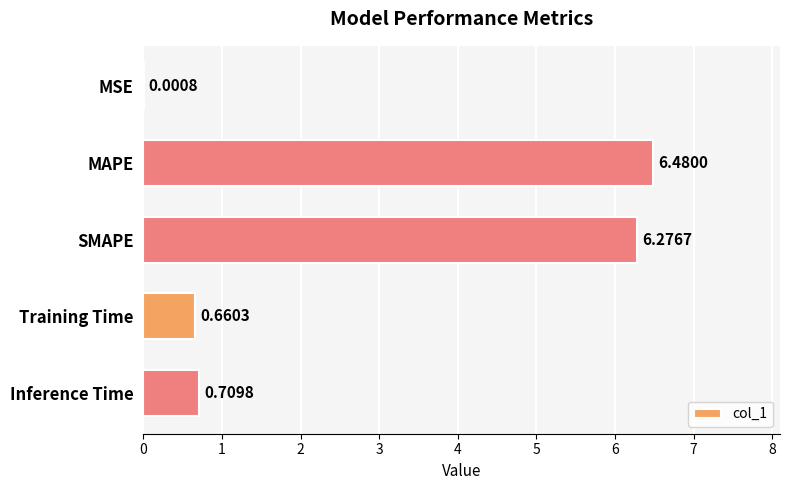

What is the change in value from SMAPE to Training Time?

-5.6